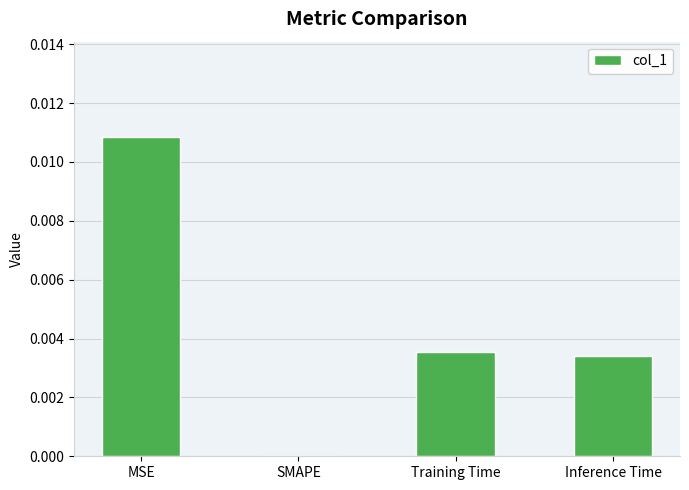

Between Inference Time and MSE, which is larger?

MSE